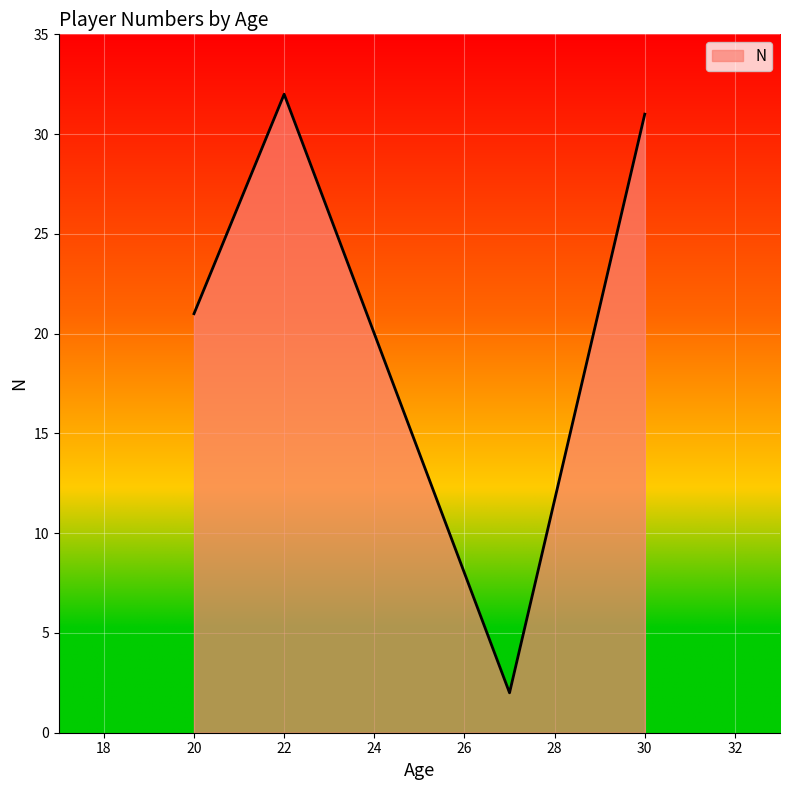

How many interior local peaks (higher than both neighbors) does the data have?

1